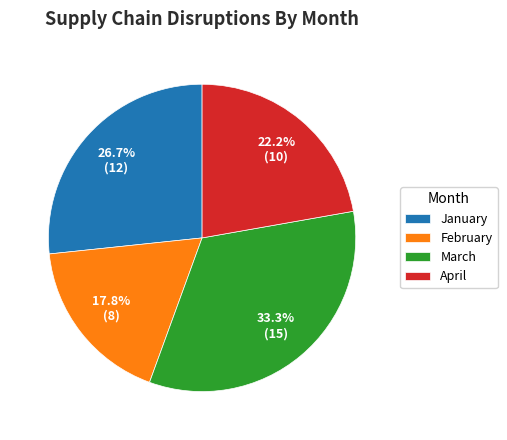

Do March and April together represent more than half of the pie?

Yes